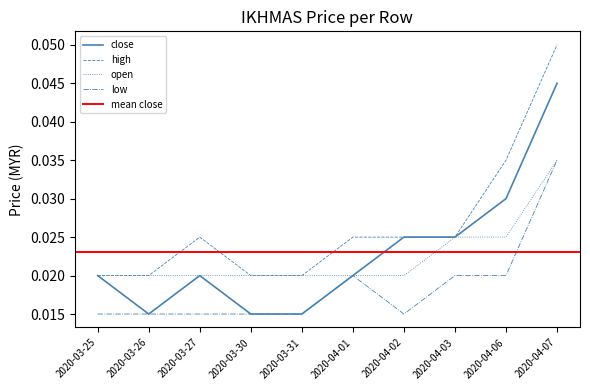

Which series has the largest total across all categories?

high